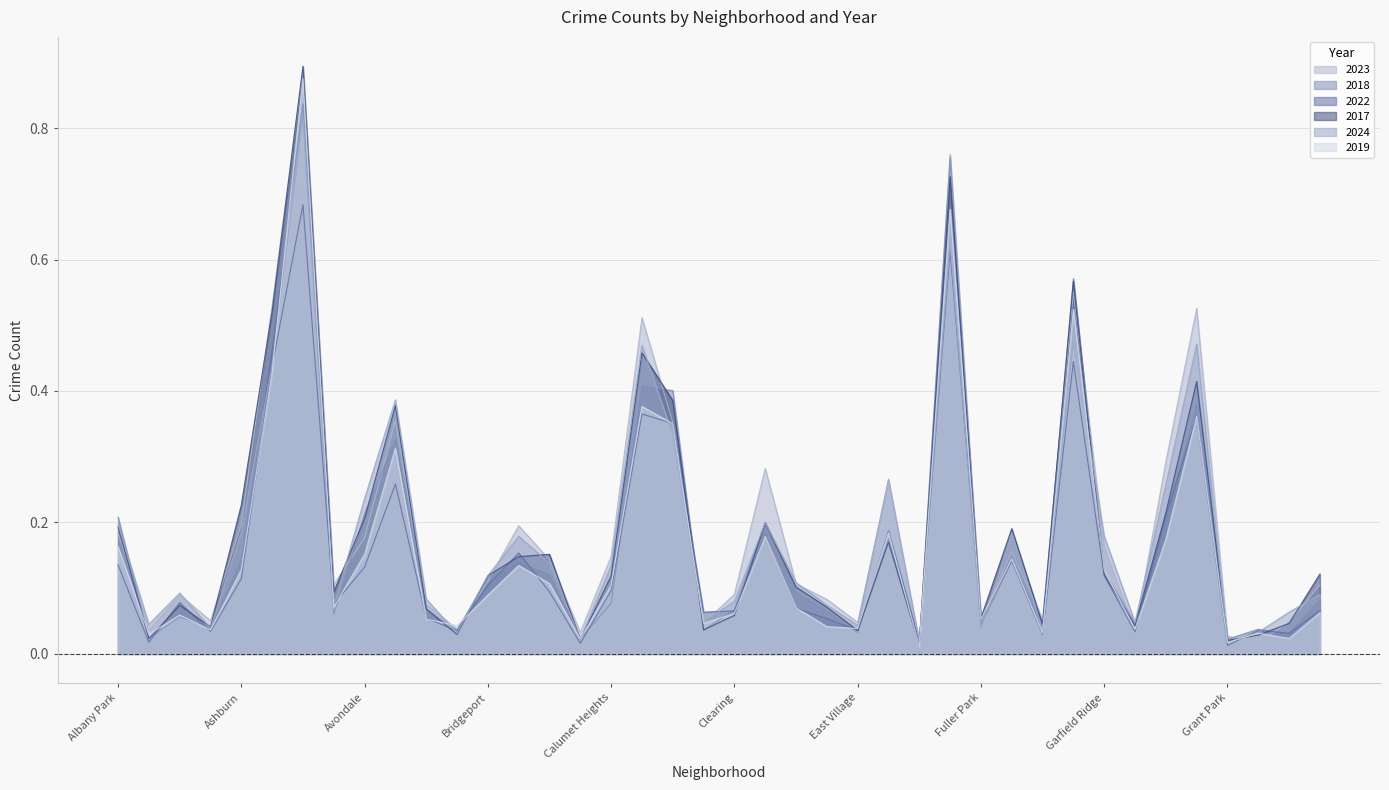

At how many categories does at least one series exceed 0?

40